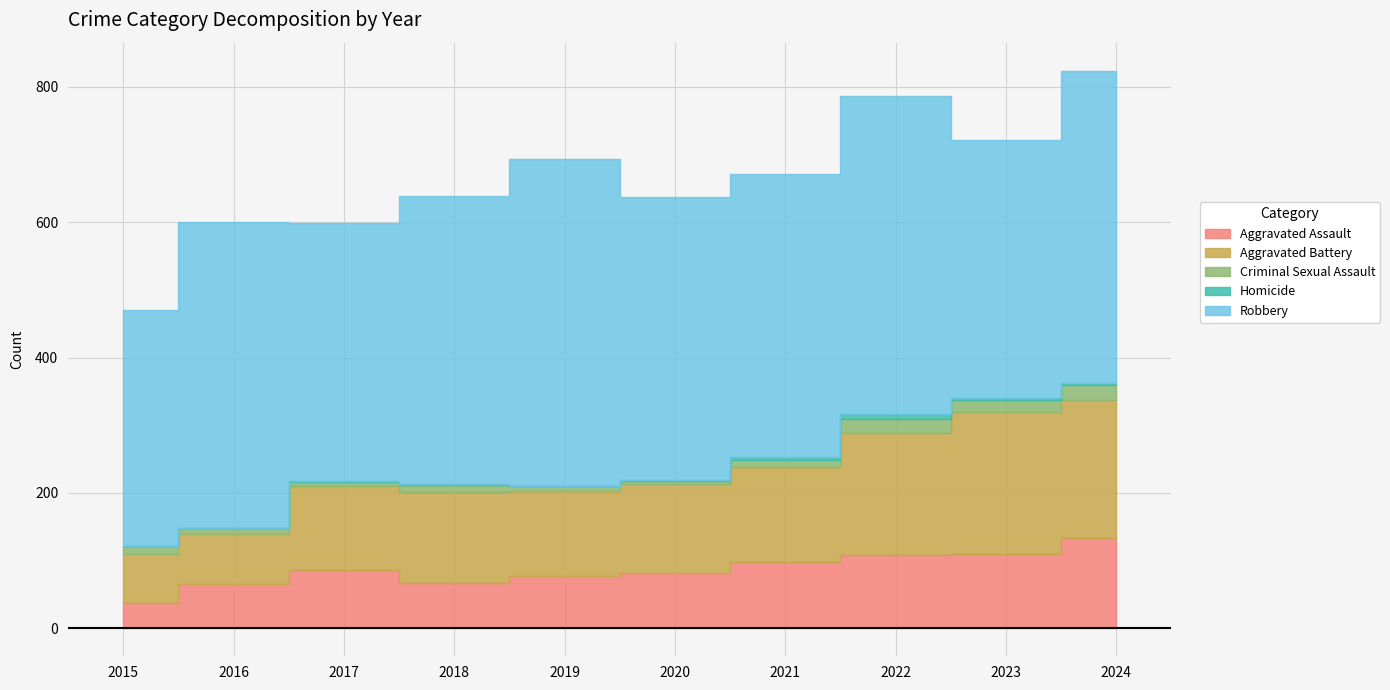

How many lines are shown in the chart?

5